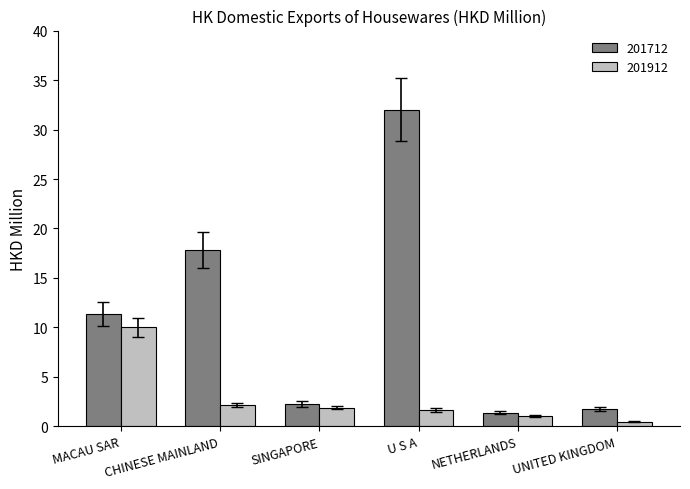

What is the label of the 1st bar from the left?

MACAU SAR